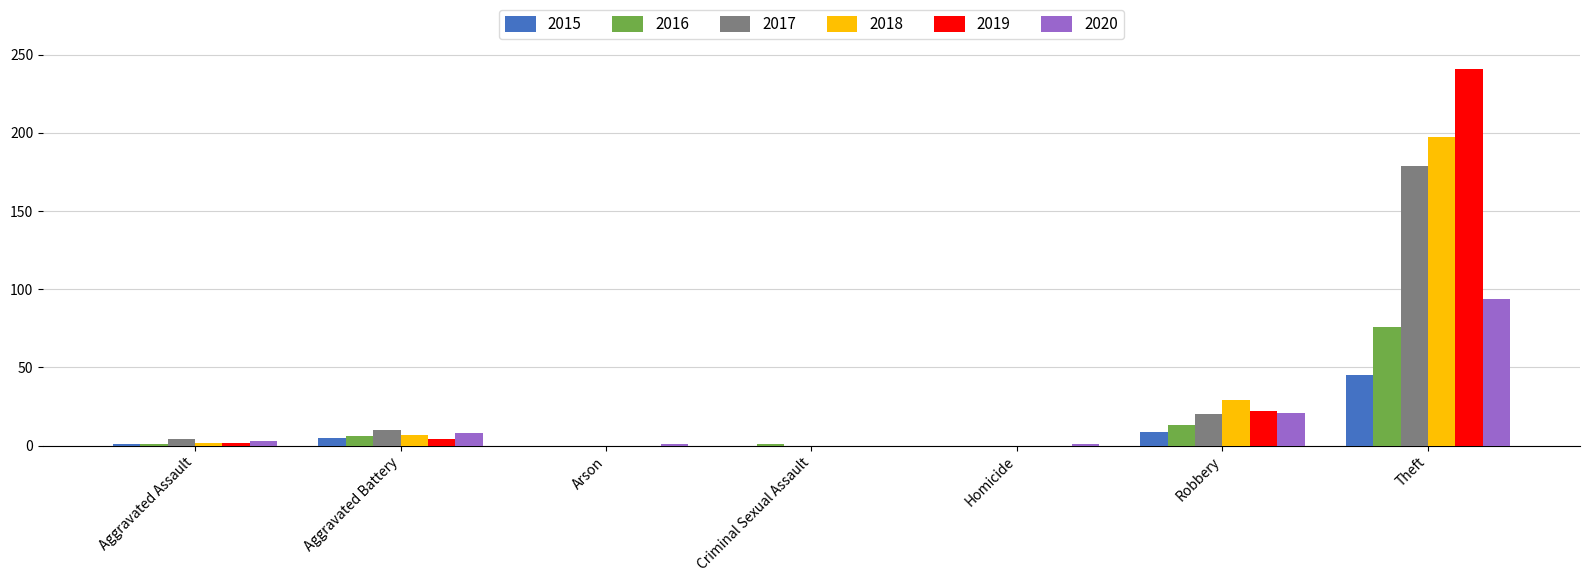

What is the maximum value for 2020?

94